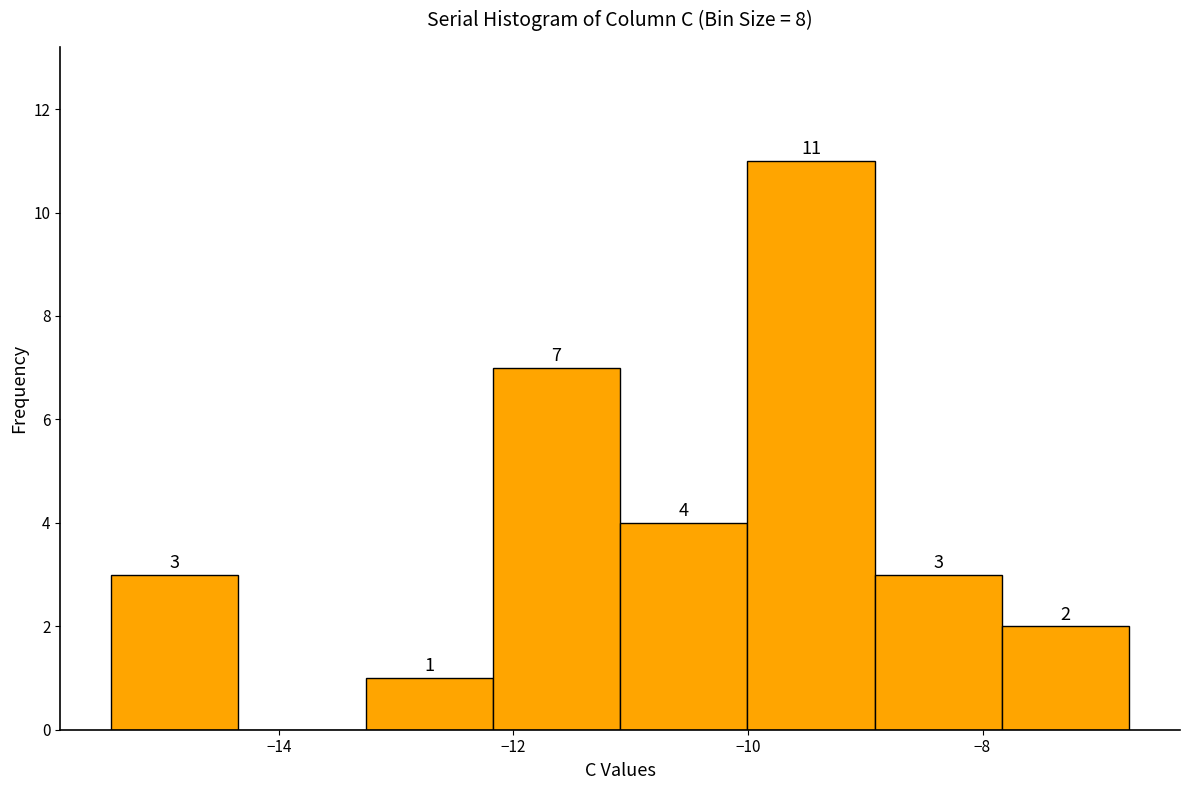

Which range on the x-axis has the tallest bar?

-10.0 to -9.0